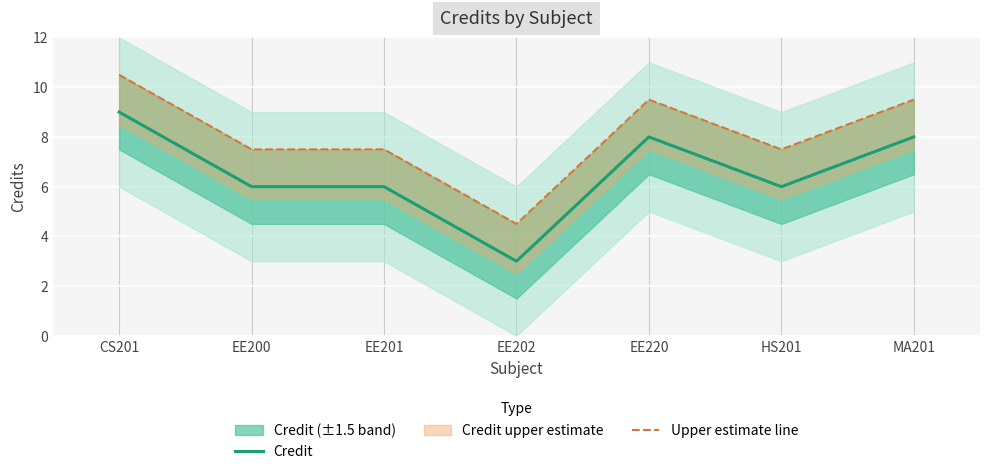

How many interior local valleys does the Upper estimate line series have?

2